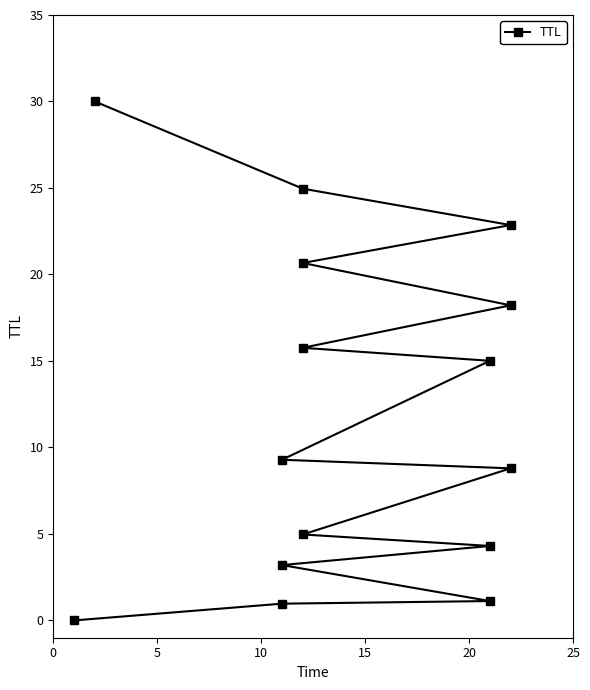

What is the difference between the second highest and minimum values?

25.0